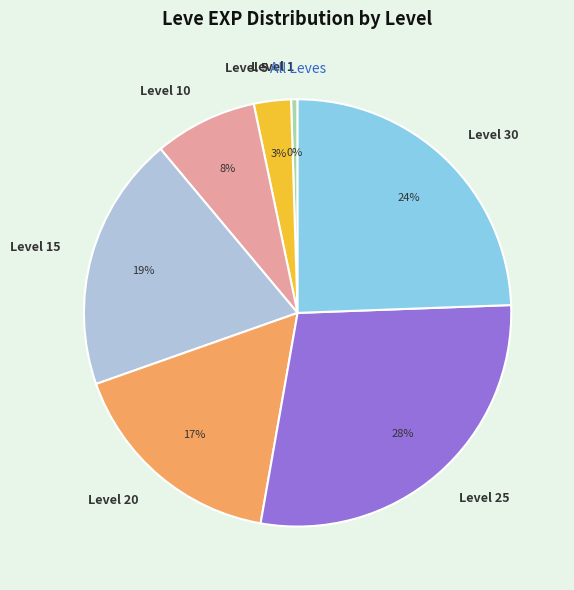

Count the number of slices in the pie.

7